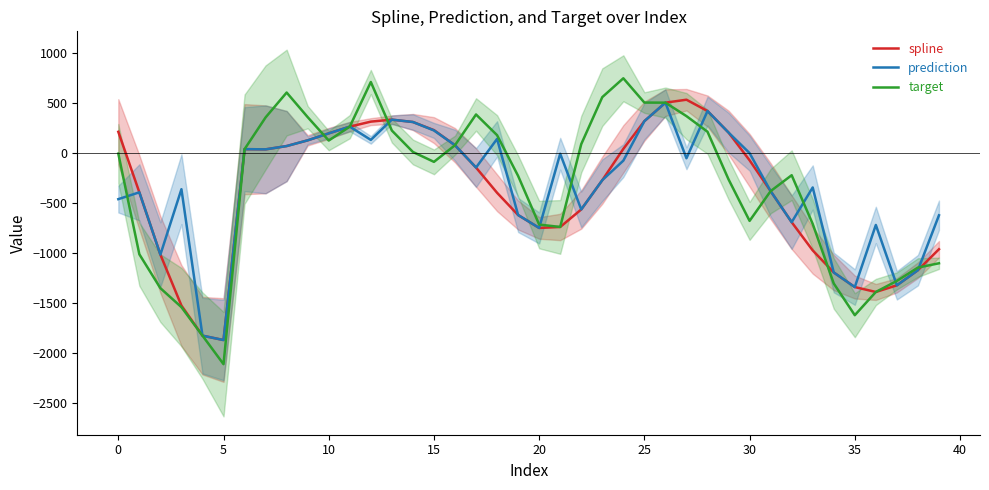

Is it true that target equals 14.3 at 25?

False